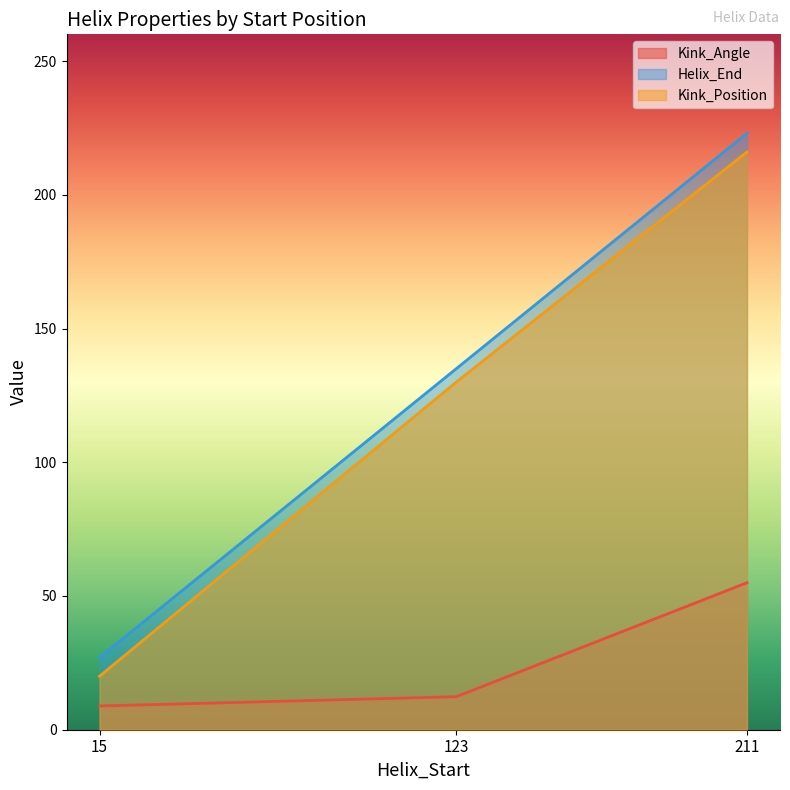

List the labels in order of Kink_Position value, smallest first.

15, 123, 211